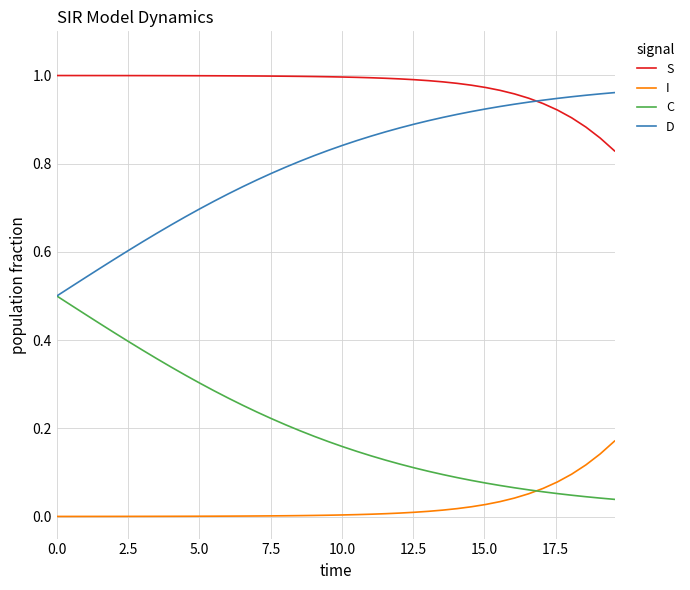

Does the chart have visible grid lines?

Yes